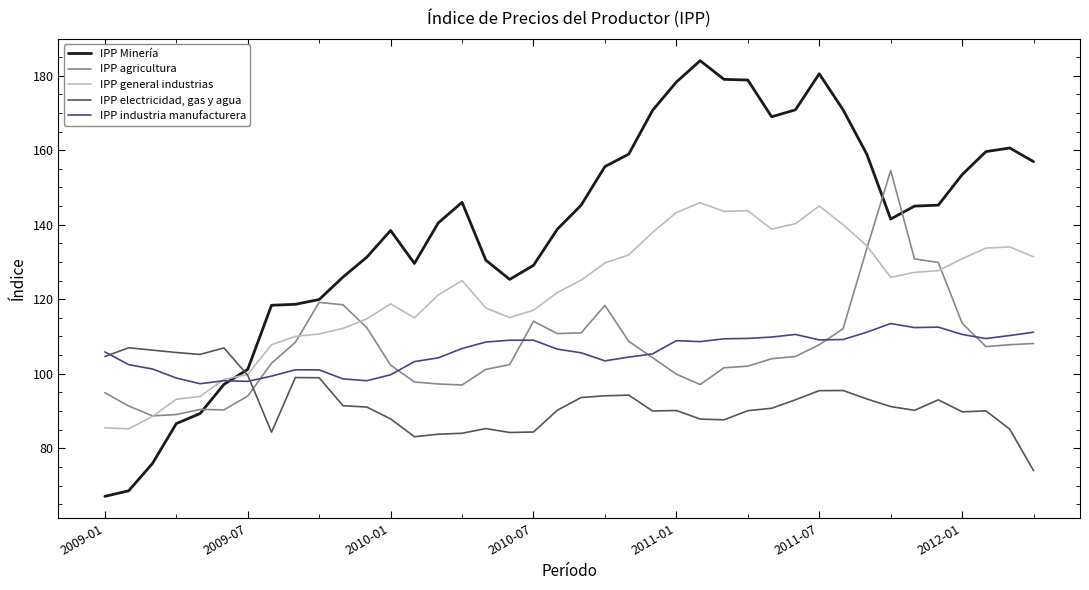

True or false: IPP Minería and IPP electricidad, gas y agua intersect in this chart.

True